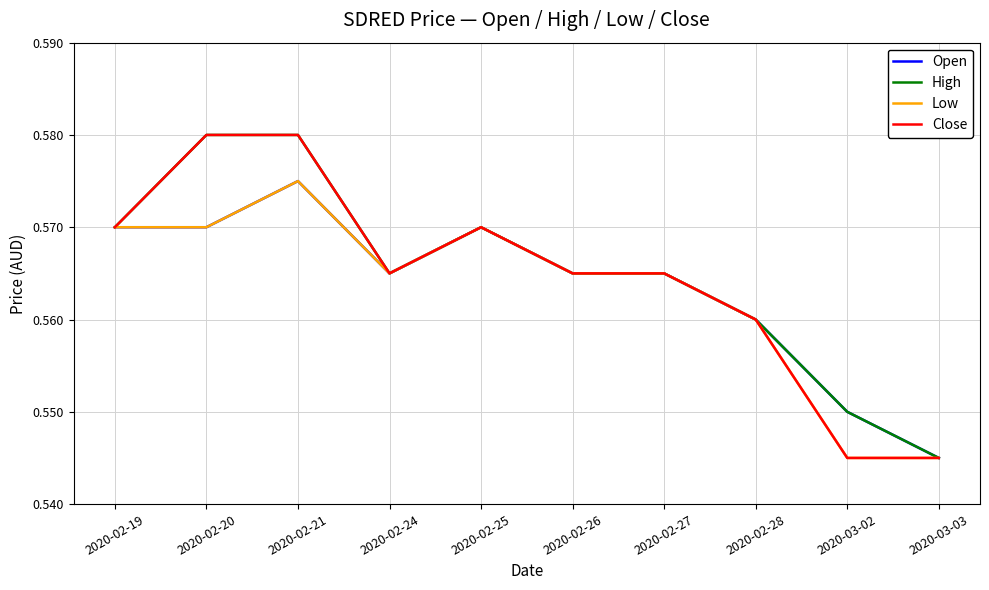

What position from the left is 2020-02-21?

3